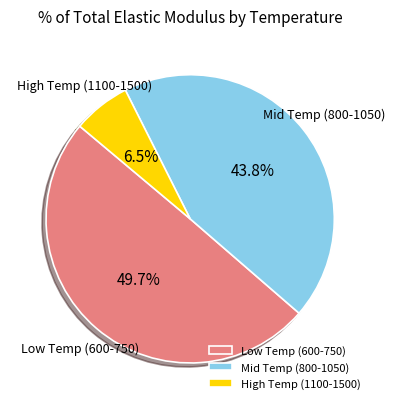

Which has a higher value, Mid Temp (800-1050) or Low Temp (600-750)?

Low Temp (600-750)